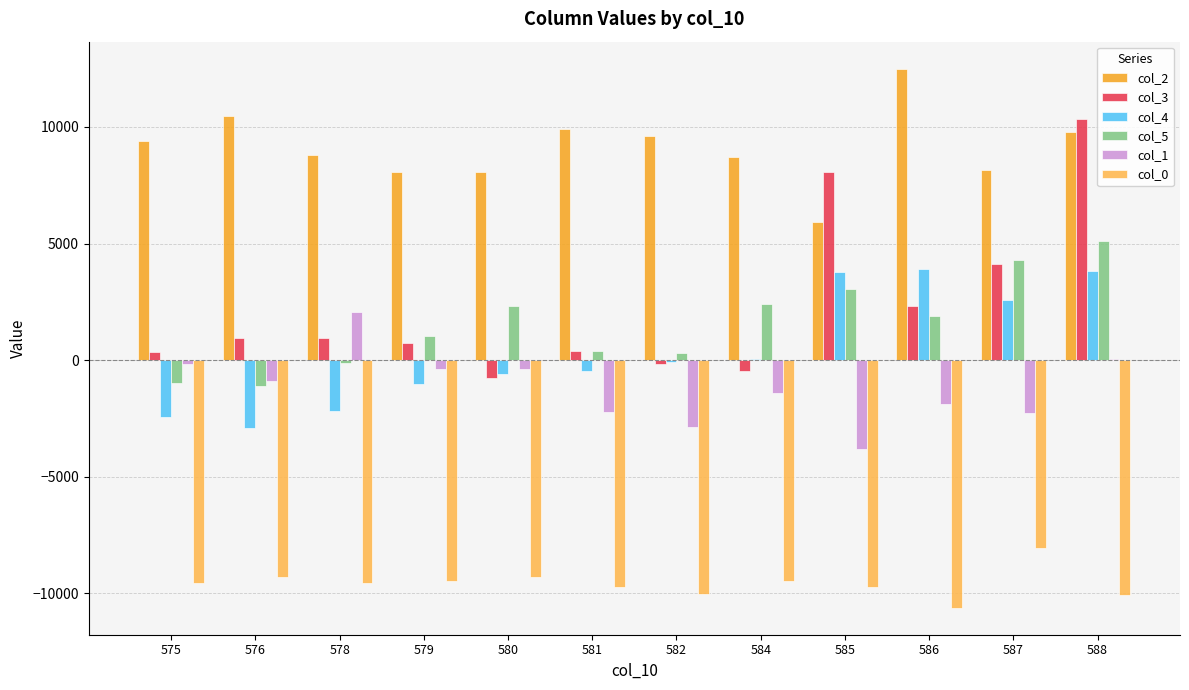

Which label corresponds to the largest value in the chart?

586